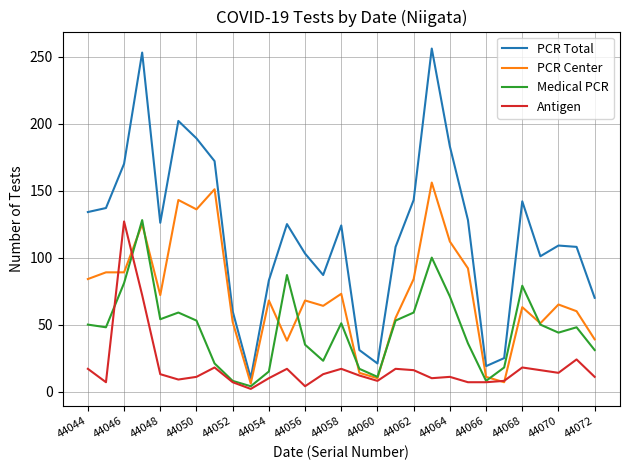

Which series has the largest total across all categories?

PCR Total